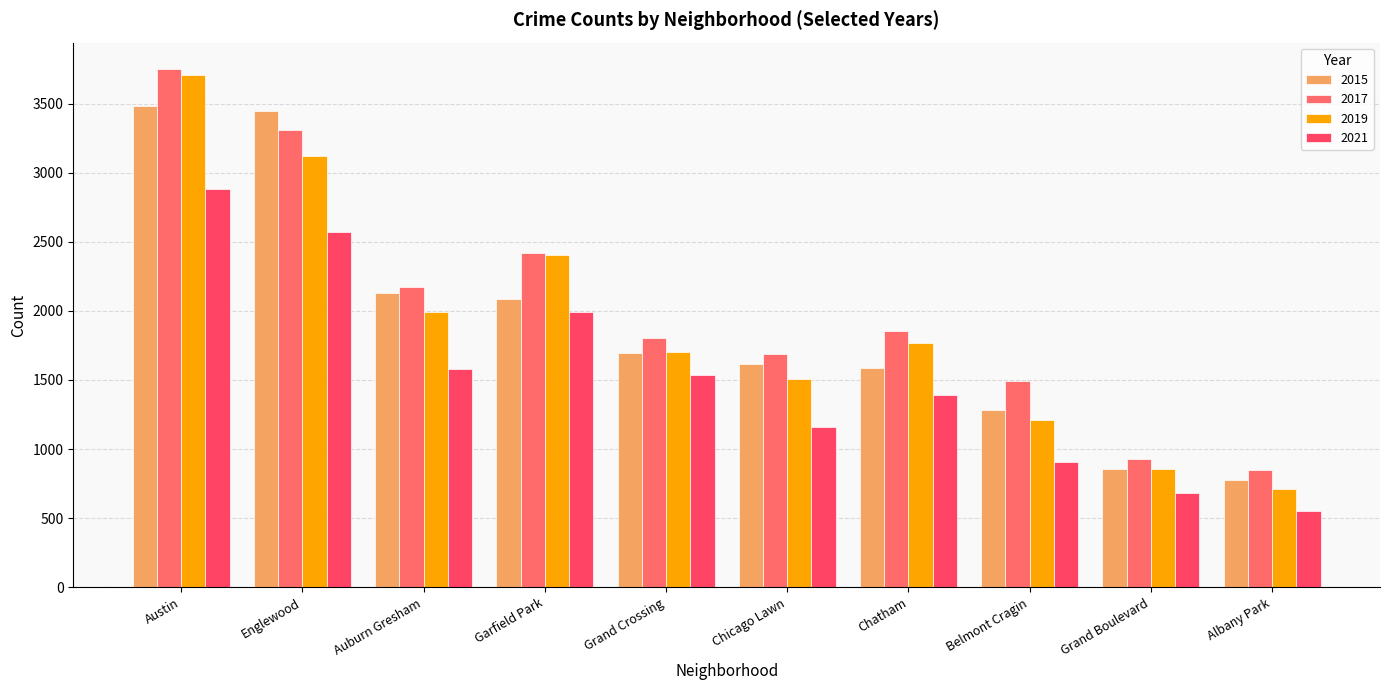

What is the label of the 2nd bar from the right?

Grand Boulevard